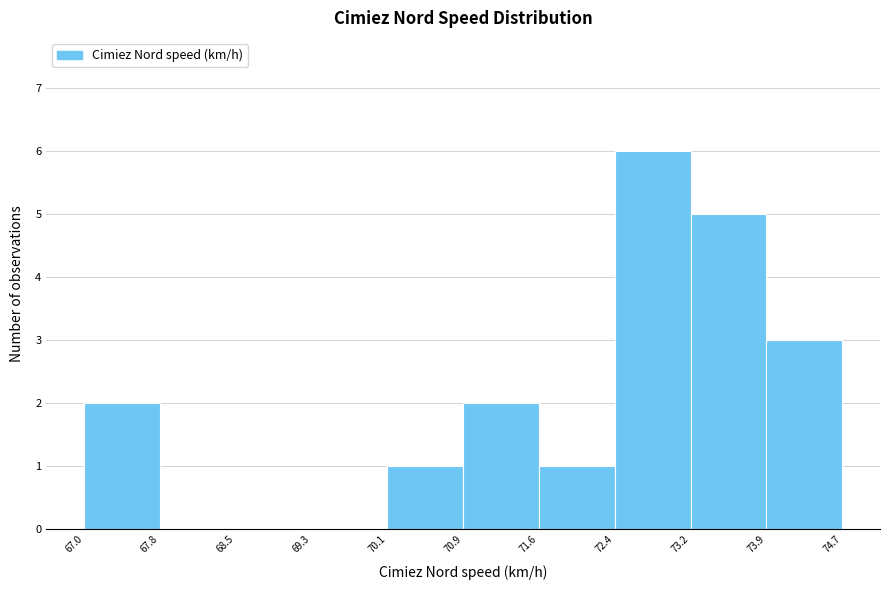

Reading left to right, transcribe this chart: for each bar, give the range it covers on the x-axis and its height. The values are not printed on the chart, so give them approximately, as read against the axis.

67.0 to 67.8: 2
67.8 to 68.5: 0
68.5 to 69.3: 0
69.3 to 70.1: 0
70.1 to 70.9: 1
70.9 to 71.6: 2
71.6 to 72.4: 1
72.4 to 73.2: 6
73.2 to 73.9: 5
73.9 to 74.7: 3